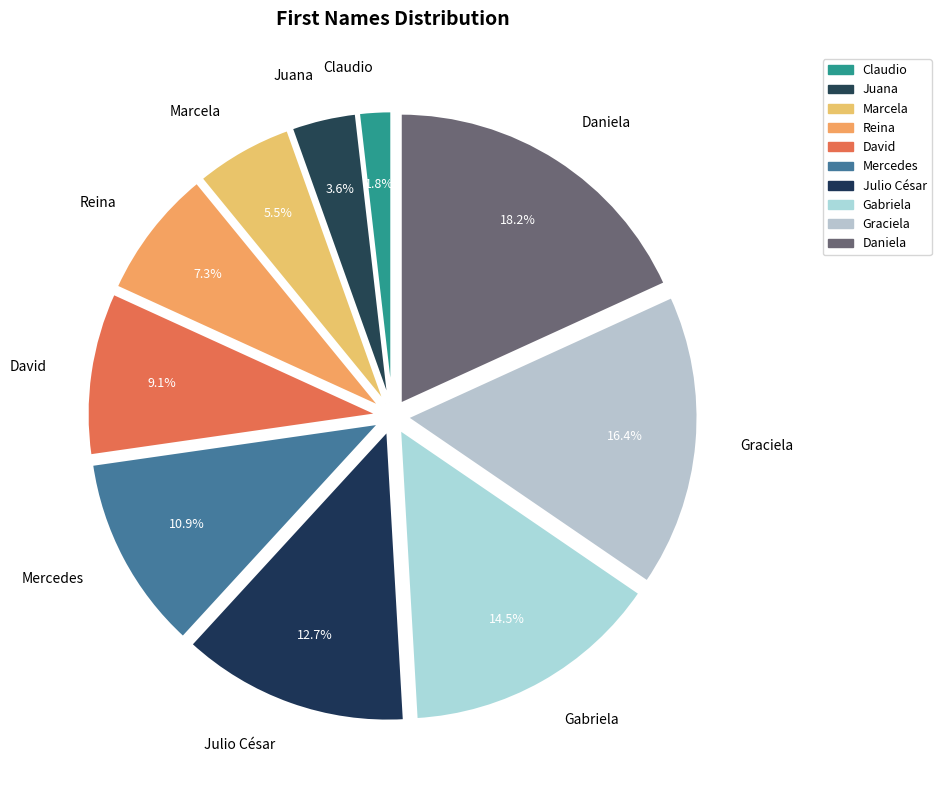

To the nearest percent, what is the difference between the largest and smallest slice percentages?

16%